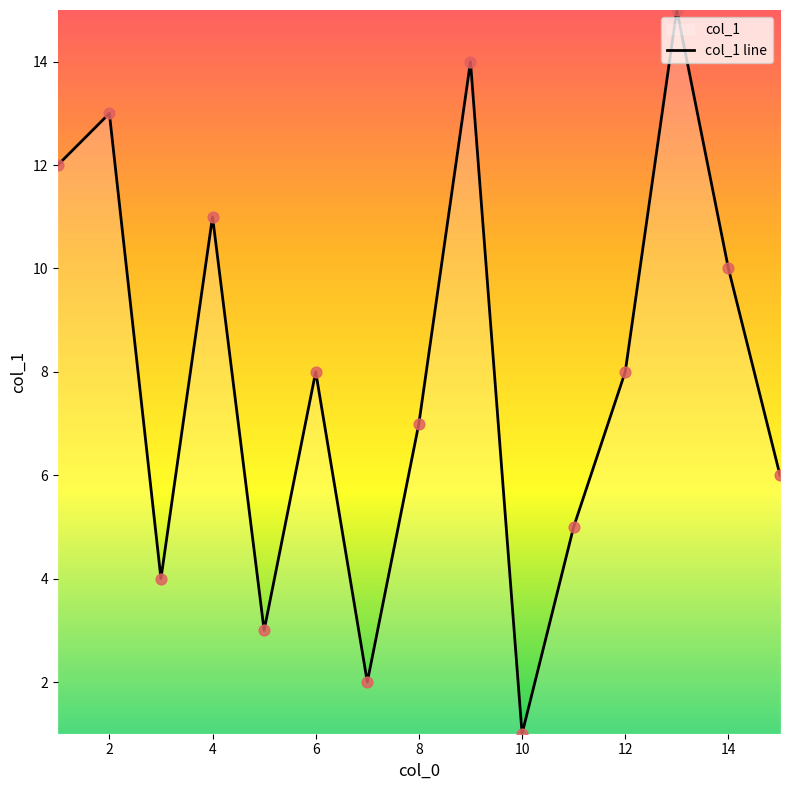

What is the ratio of the value at 5 to the value at 13?

0.2